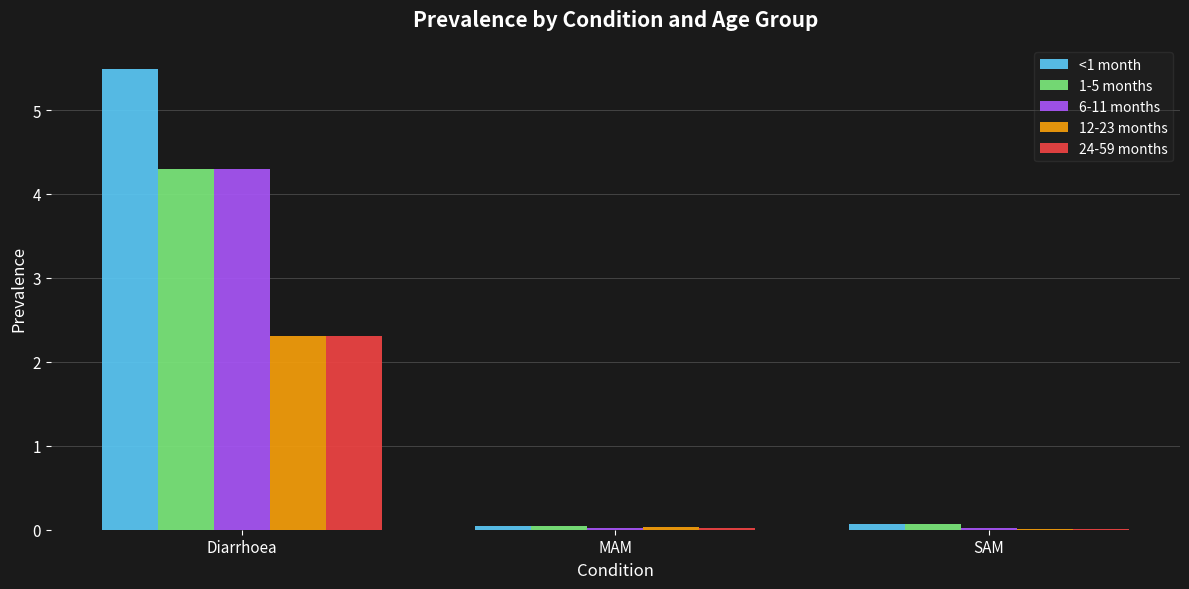

At which category is the sum across all series the highest?

Diarrhoea